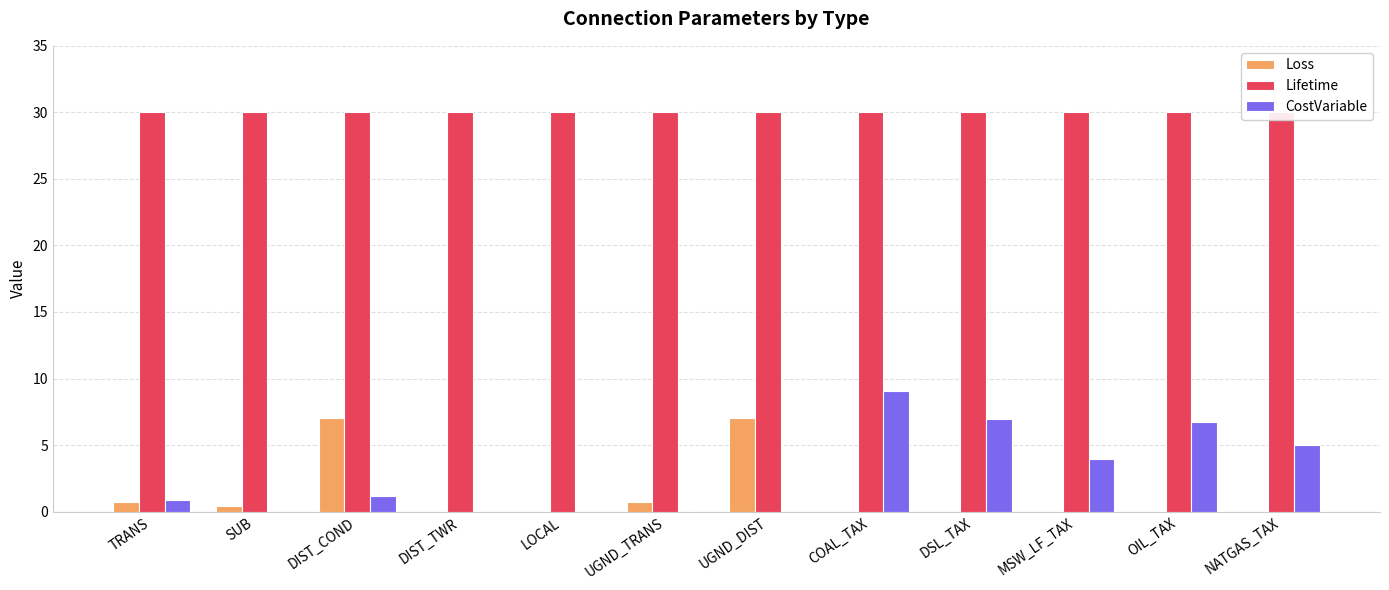

What is the total value across all series at UGND_TRANS?

30.7